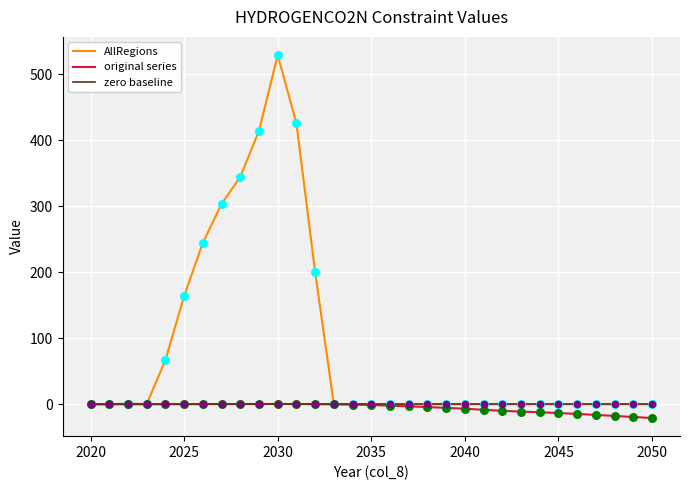

Which series has the largest range (max minus min)?

AllRegions